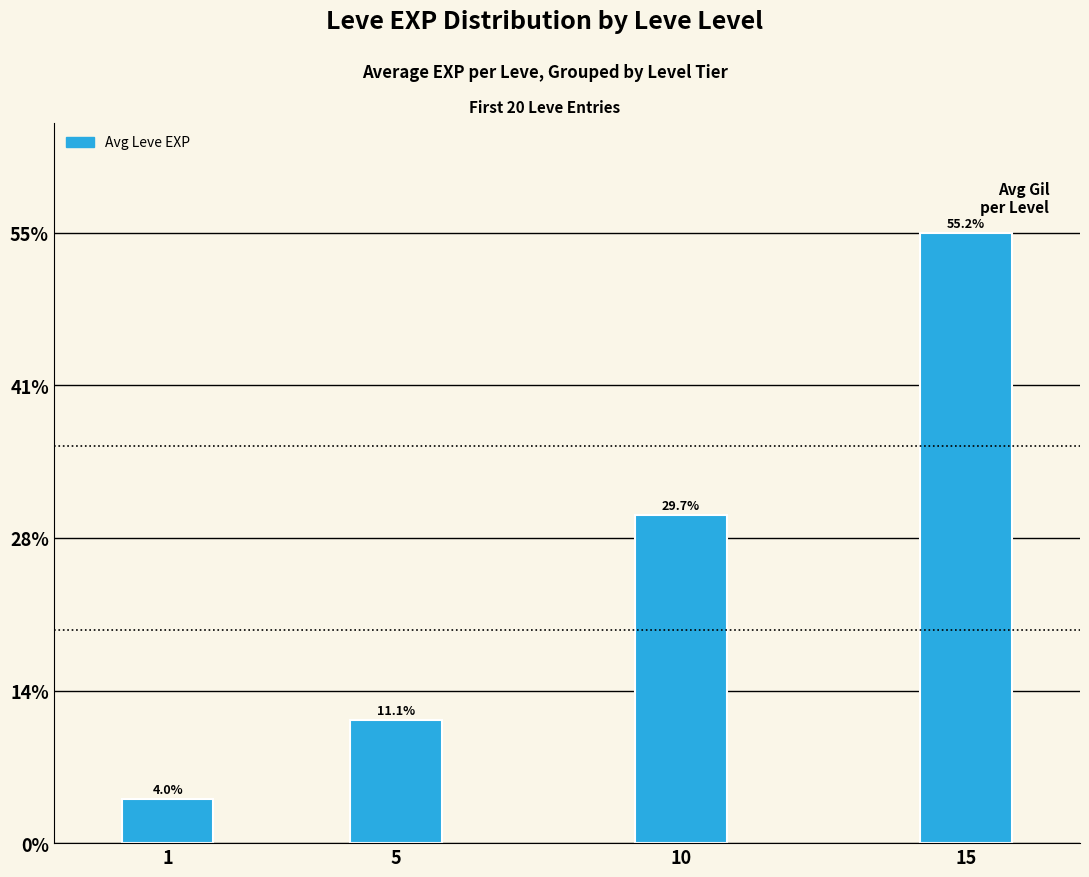

Is it true that the value at 5 is 1892.5?

False